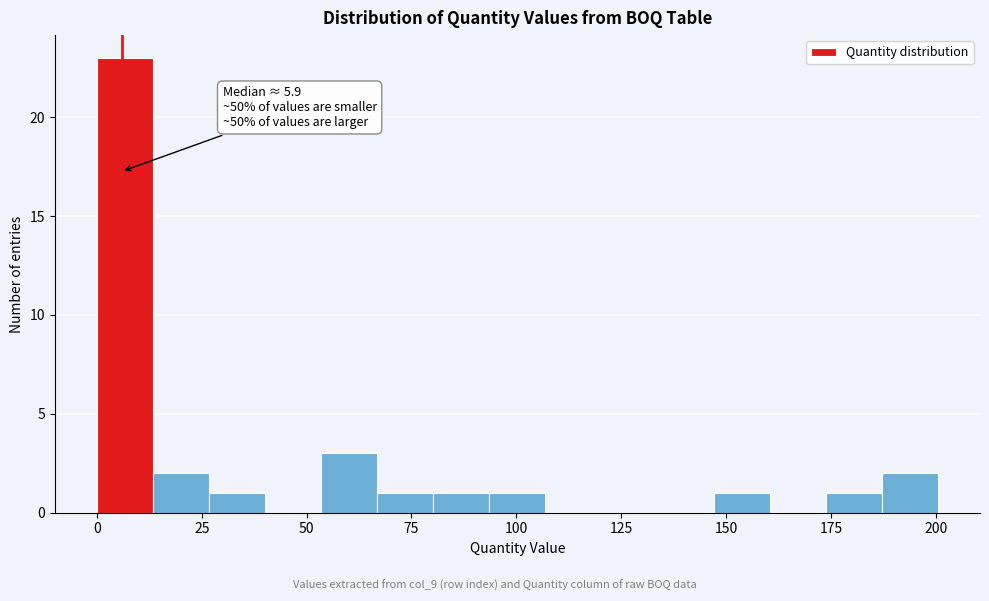

Read against the x-axis, roughly where is the centre of the tallest bar?

5